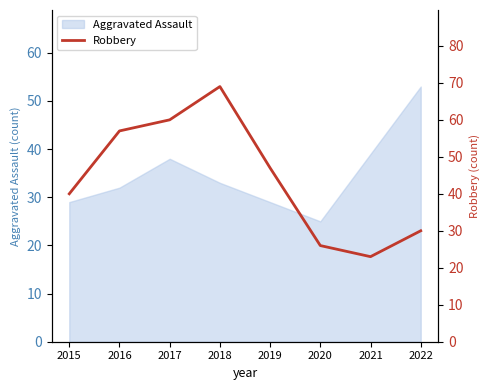

At which label is the value closest to 46?

2019